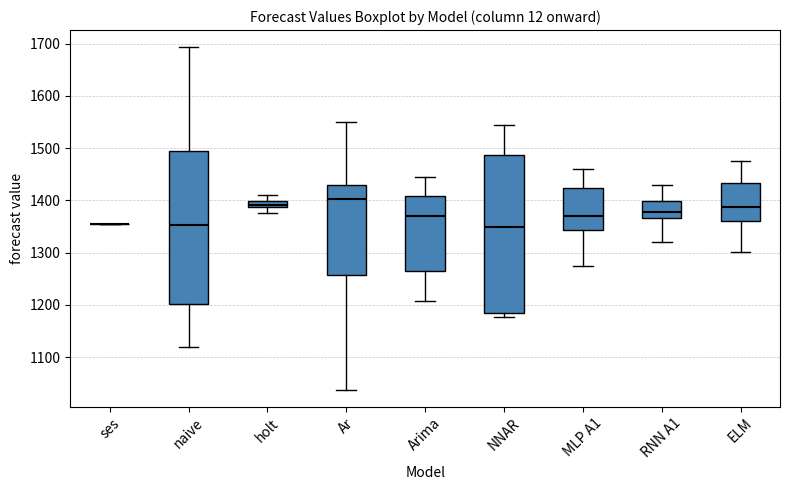

Where is the lower edge of the box for ELM on the y-axis? The values are not printed on the chart, so give them approximately, as read against the axis.

1360